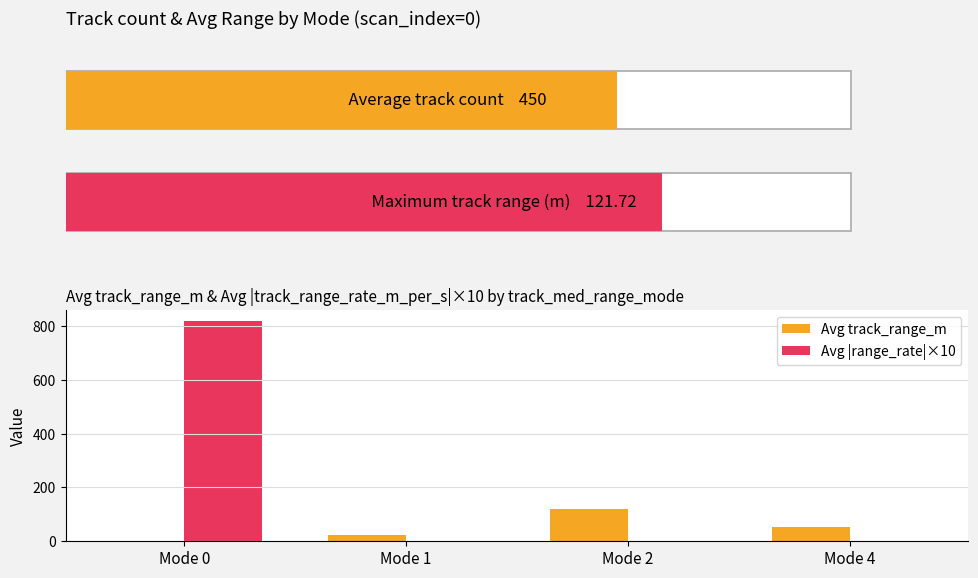

What is the difference between the Avg |range_rate|×10 values at Mode 1 and Mode 2?

0.1